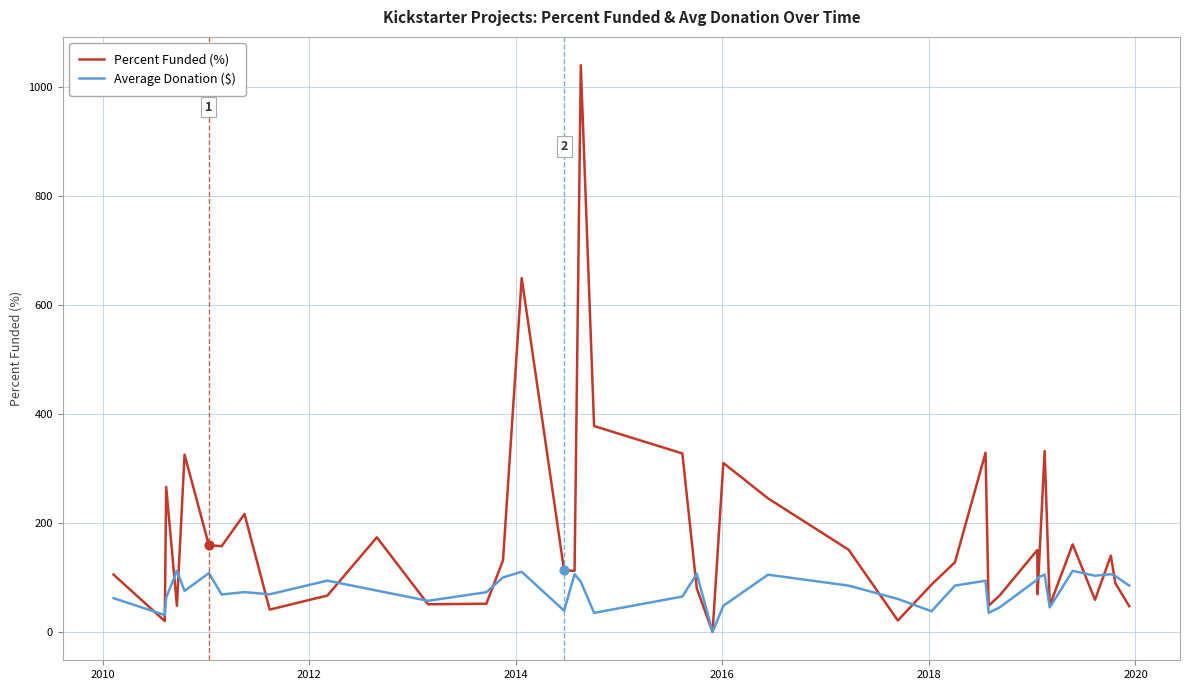

Which series has the largest total across all categories?

Percent Funded (%)